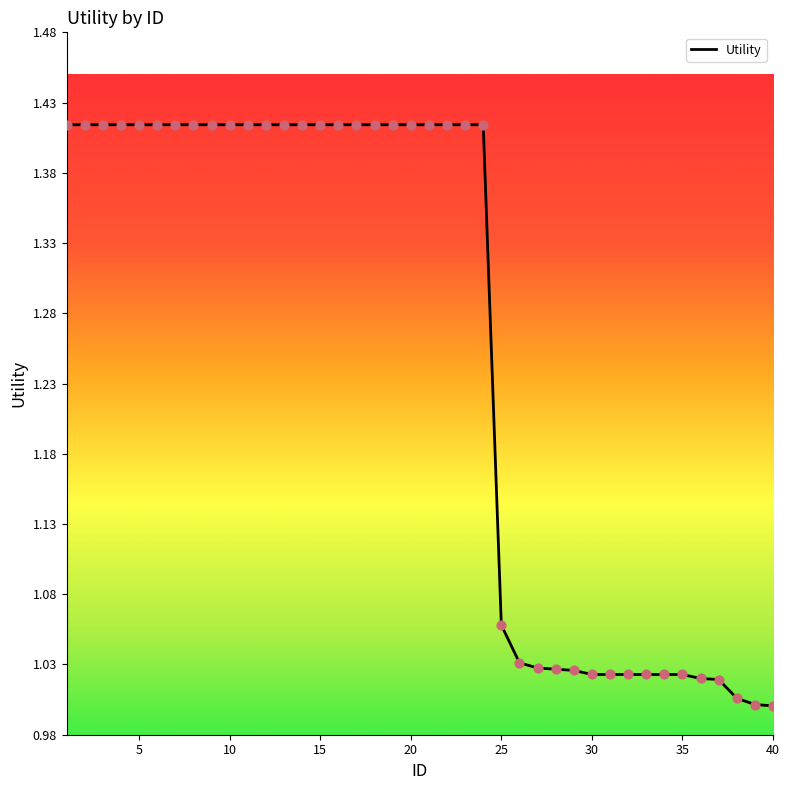

What is the difference between the maximum and minimum values?

0.4